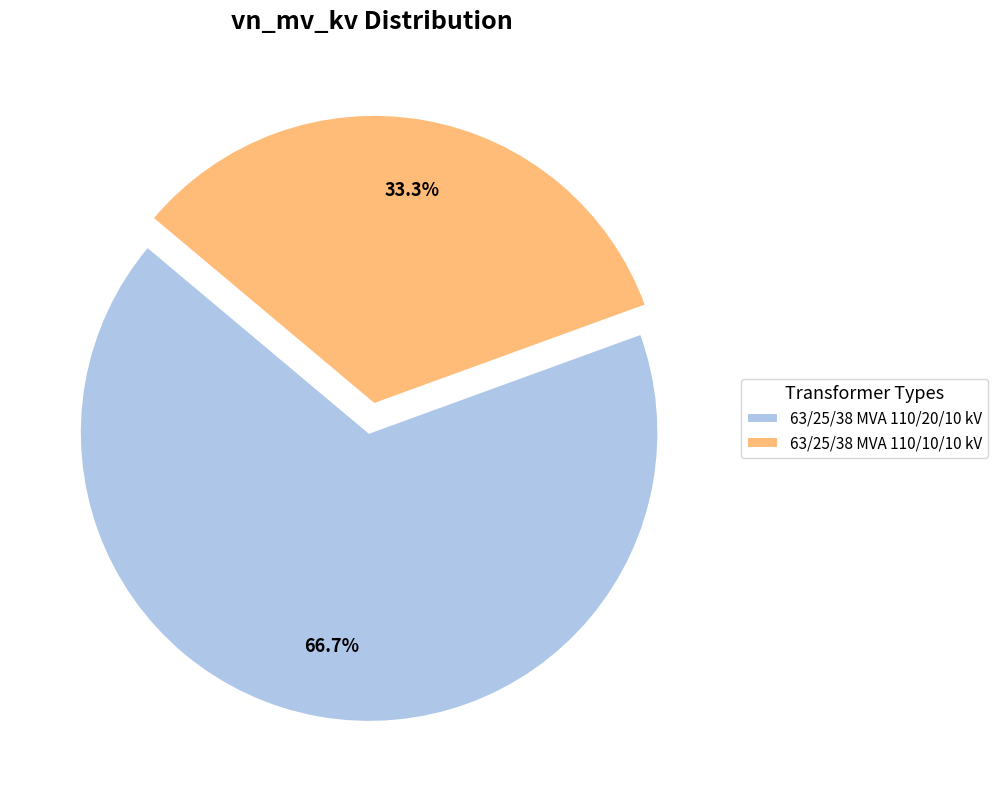

How many segments does this pie chart have?

2